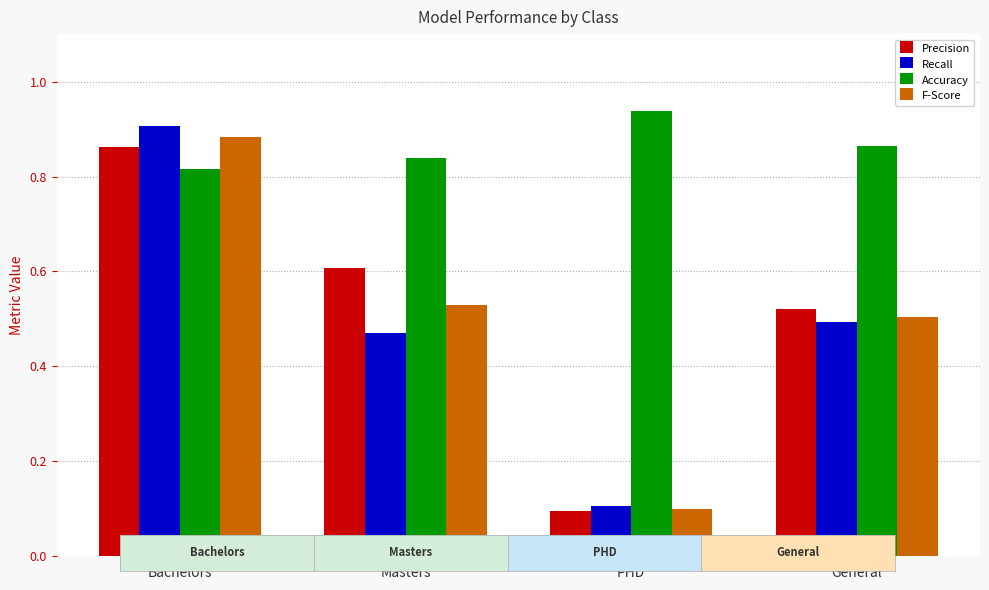

What are all the series names shown in the legend?

Precision, Recall, Accuracy, F-Score